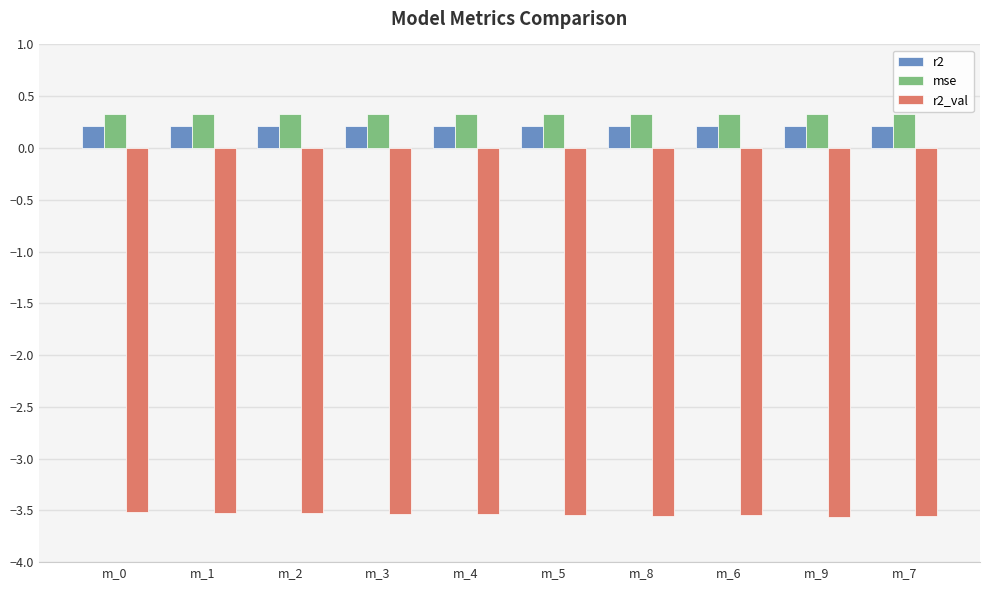

What are all the series names shown in the legend?

r2, mse, r2_val